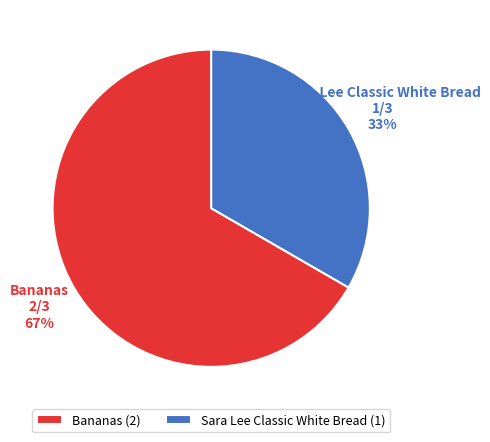

Which slice is the smallest?

Sara Lee Classic White Bread